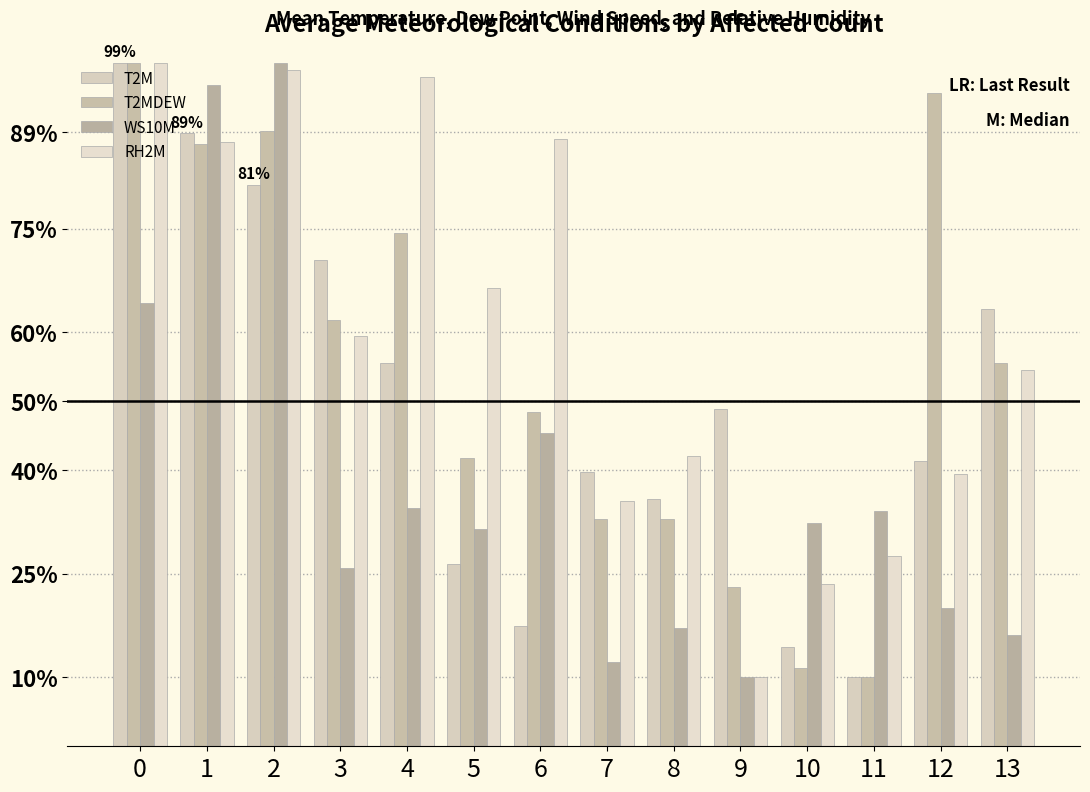

Between 1 and 8, which series saw the biggest shift?

WS10M